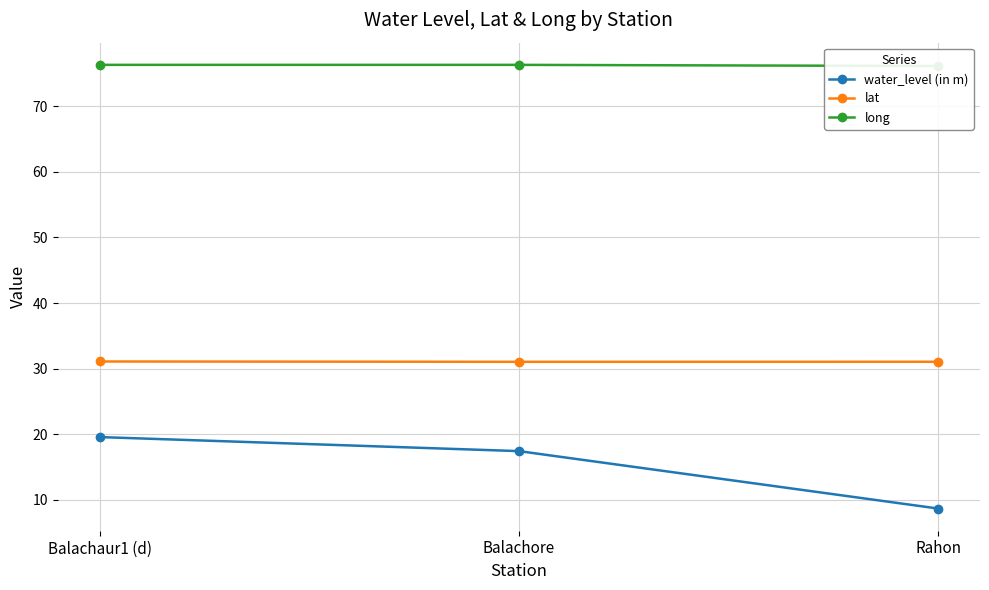

How many categories are shown in the chart?

3